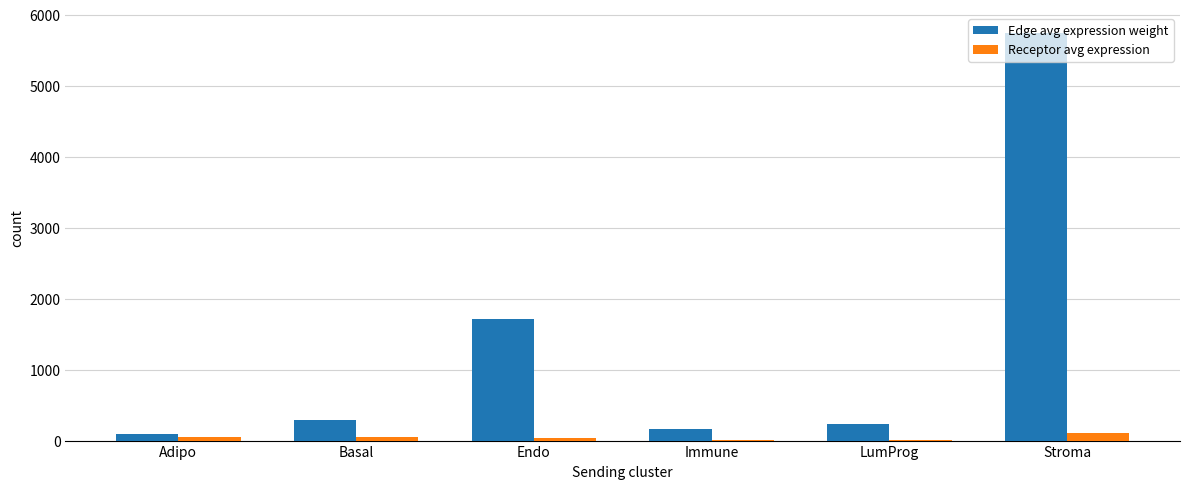

What is the sum of the Receptor avg expression values at Immune and Basal?

54.7